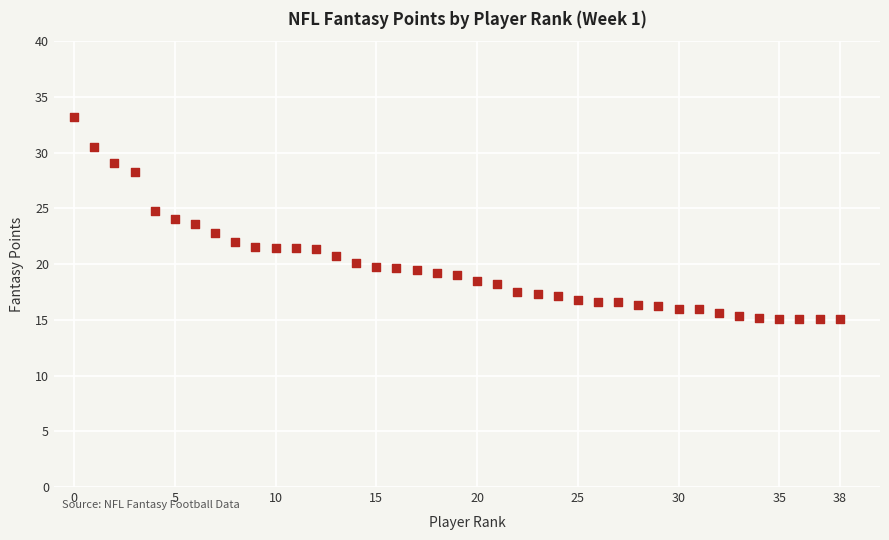

What is the range of Y values (max minus min)?

18.1